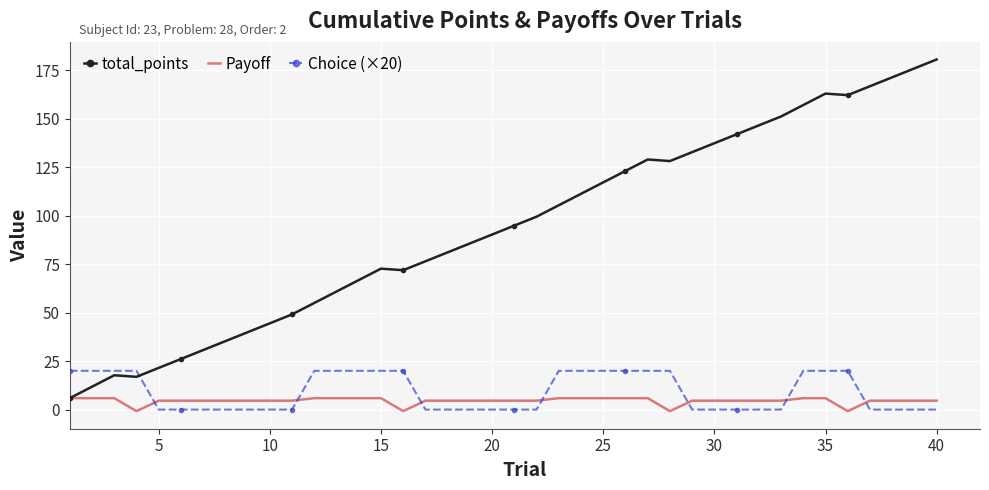

Reading left to right, what are all the values shown in this chart?

total_points: 5.9	11.8	17.7	16.9	21.5	26.1	30.7	35.3	39.9	44.5	49.1	55.0	60.9	66.8	72.7	71.9	76.5	81.1	85.7	90.3	94.9	99.5	105.4	111.3	117.2	123.1	129.0	128.2	132.8	137.4	142.0	146.6	151.2	157.1	163.0	162.2	166.8	171.4	176.0	180.6
Payoff: 5.9	5.9	5.9	-0.8	4.6	4.6	4.6	4.6	4.6	4.6	4.6	5.9	5.9	5.9	5.9	-0.8	4.6	4.6	4.6	4.6	4.6	4.6	5.9	5.9	5.9	5.9	5.9	-0.8	4.6	4.6	4.6	4.6	4.6	5.9	5.9	-0.8	4.6	4.6	4.6	4.6
Choice (×20): 20.0	20.0	20.0	20.0	0.0	0.0	0.0	0.0	0.0	0.0	0.0	20.0	20.0	20.0	20.0	20.0	0.0	0.0	0.0	0.0	0.0	0.0	20.0	20.0	20.0	20.0	20.0	20.0	0.0	0.0	0.0	0.0	0.0	20.0	20.0	20.0	0.0	0.0	0.0	0.0